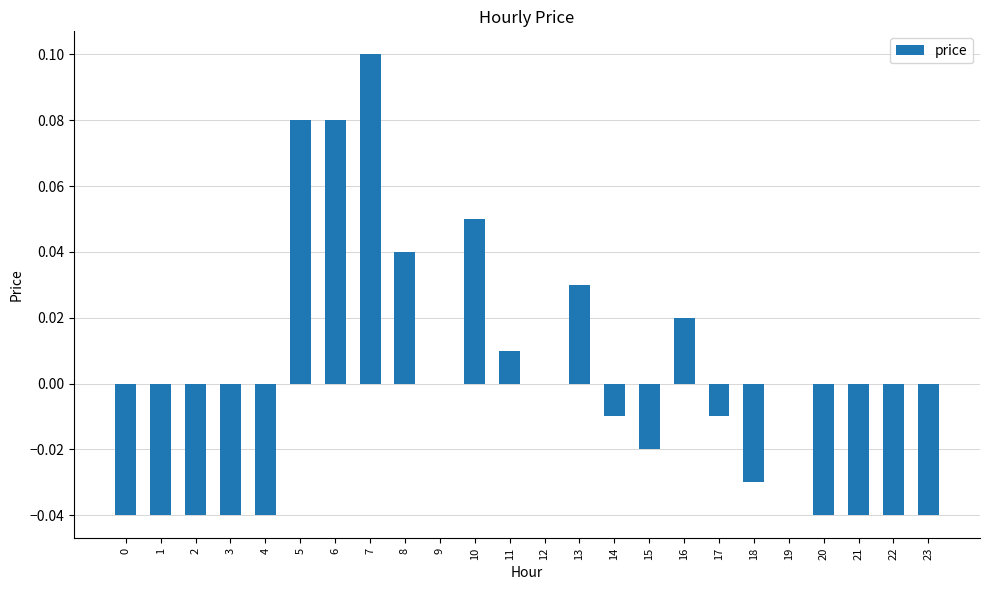

How many distinct data groups are displayed?

1